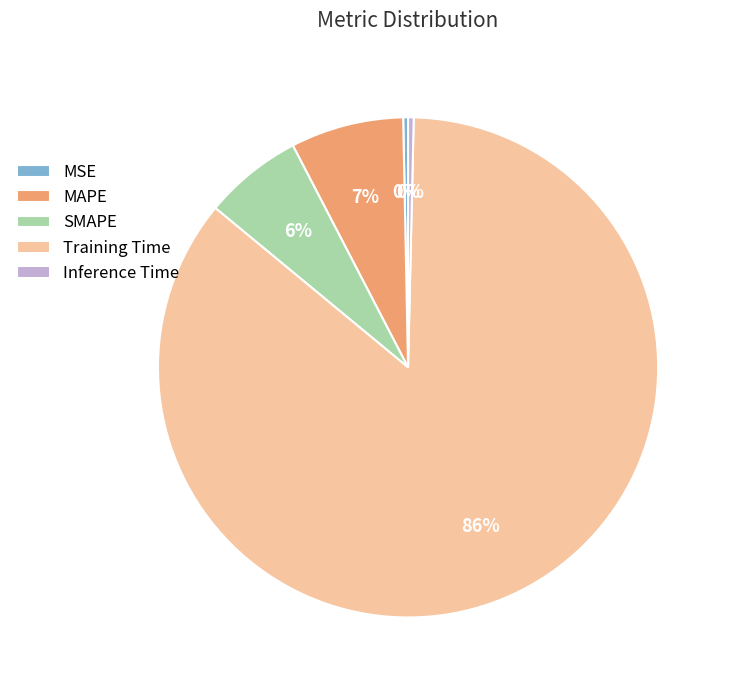

Between MAPE and Training Time, which is larger?

Training Time